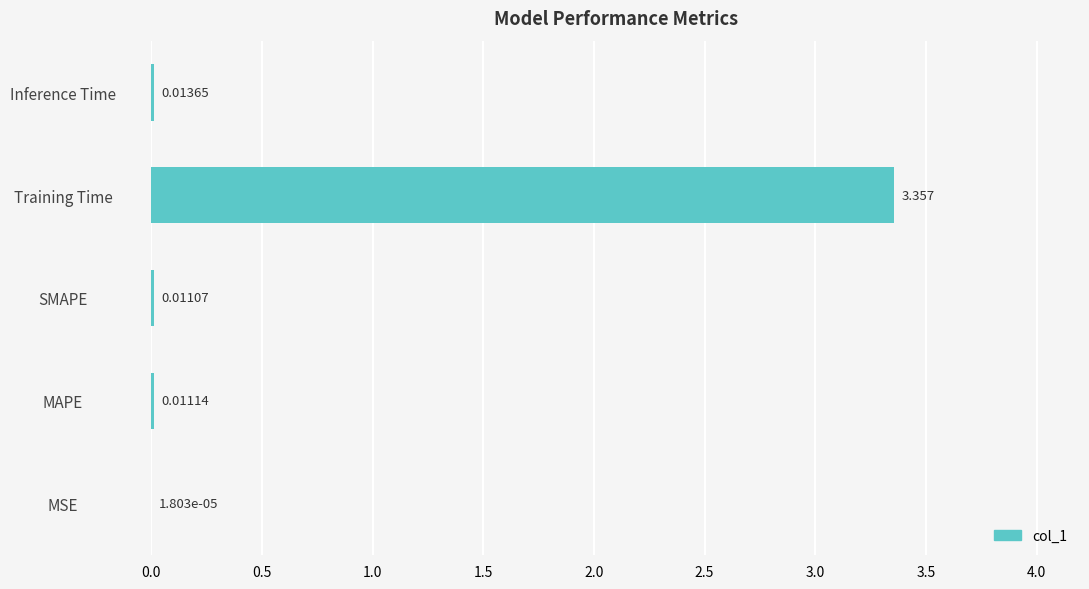

Between Training Time and MAPE, which is larger?

Training Time